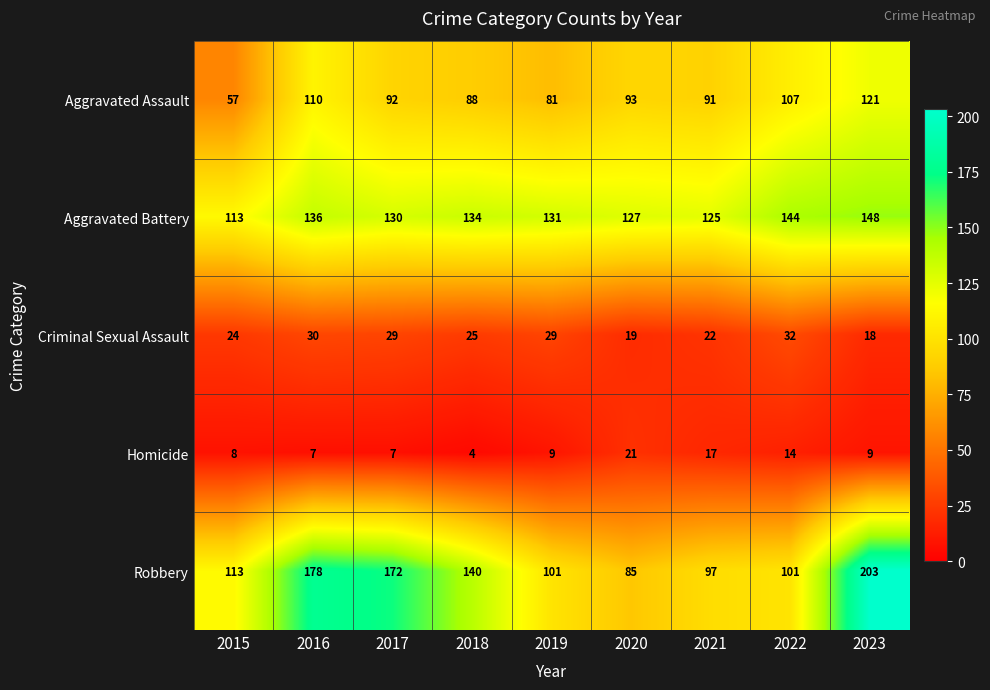

List the labels in order of Aggravated Battery value, largest first.

2023, 2022, 2016, 2018, 2019, 2017, 2020, 2021, 2015